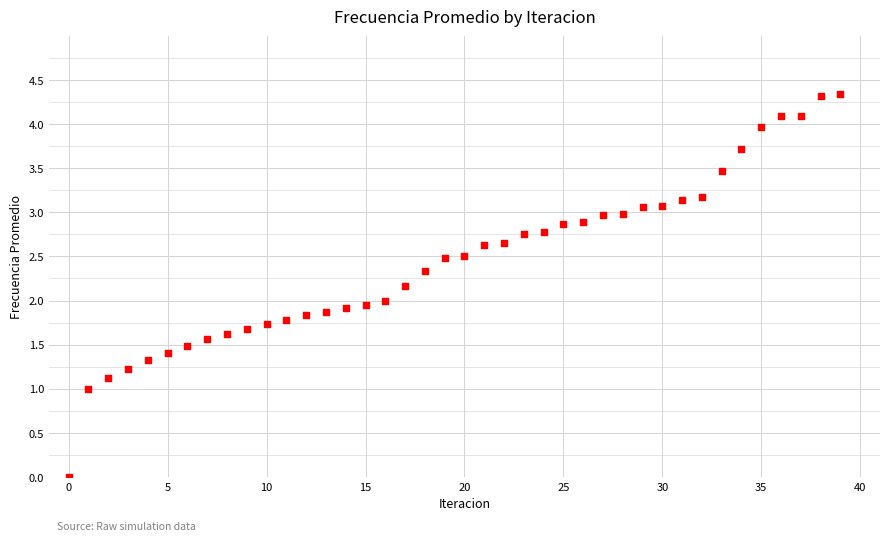

What is the range of Y values (max minus min)?

4.3